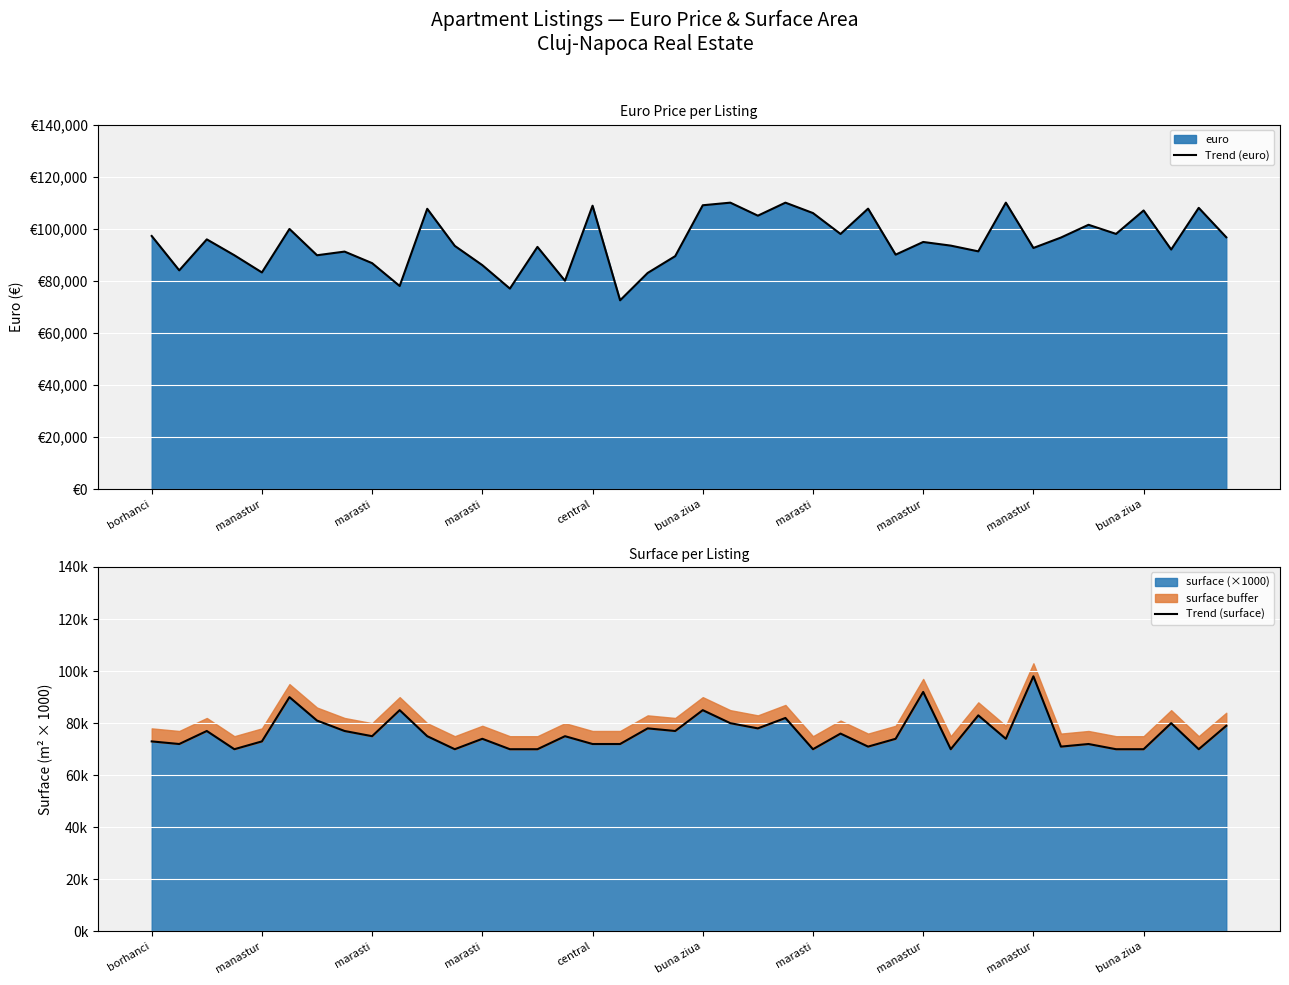

What value does the Trend (euro) series have at manastur, to the nearest 50?

92600